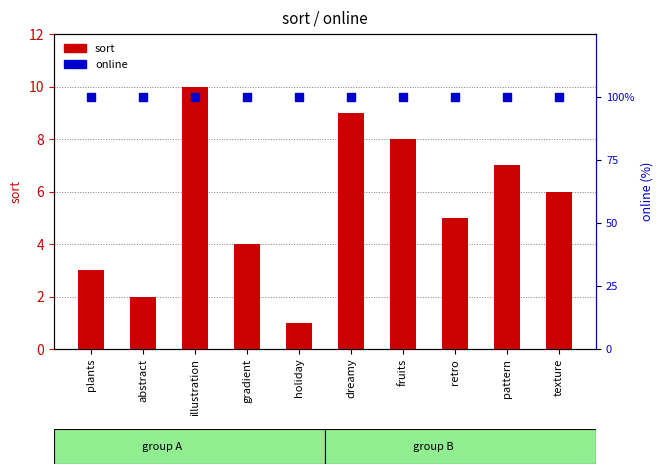

Which series contains the lowest Y value?

sort